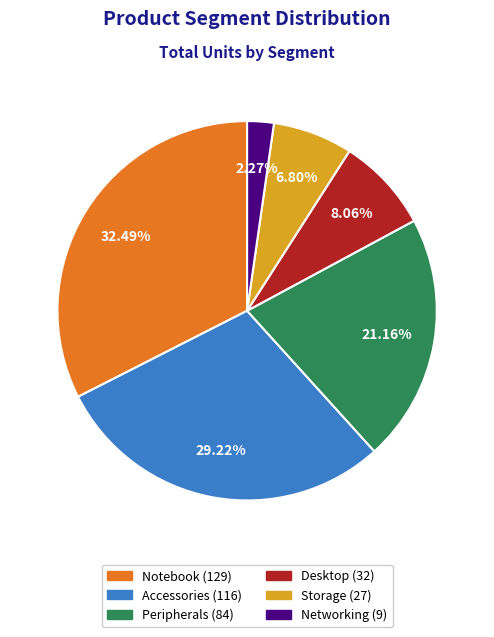

To the nearest percent, what percentage of the pie is Accessories?

29%